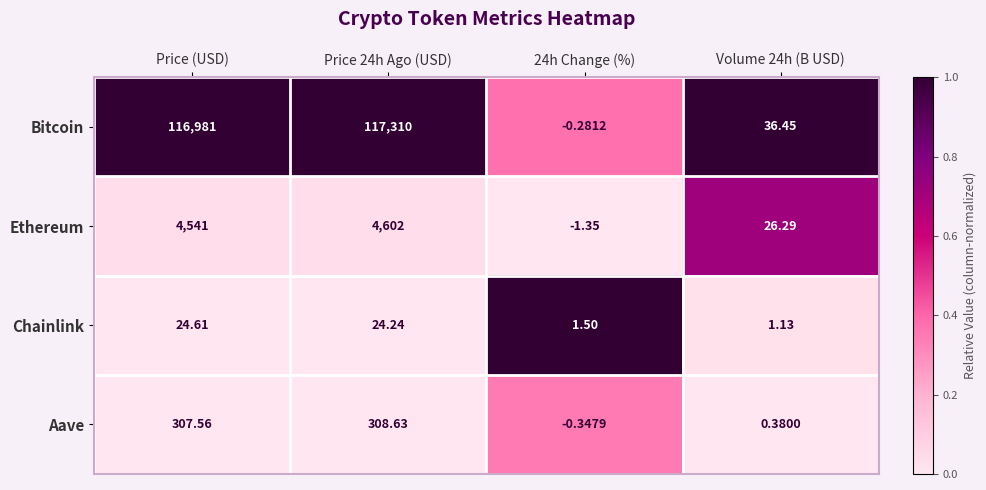

Rank the series at Price (USD) from lowest to highest value.

Chainlink, Aave, Ethereum, Bitcoin